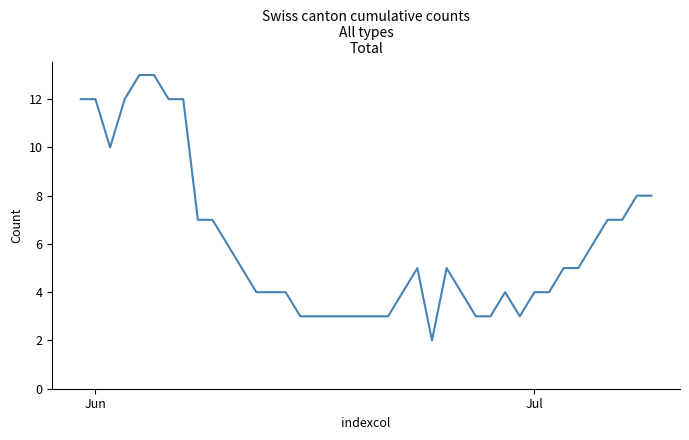

What is the difference between the maximum and minimum values?

11